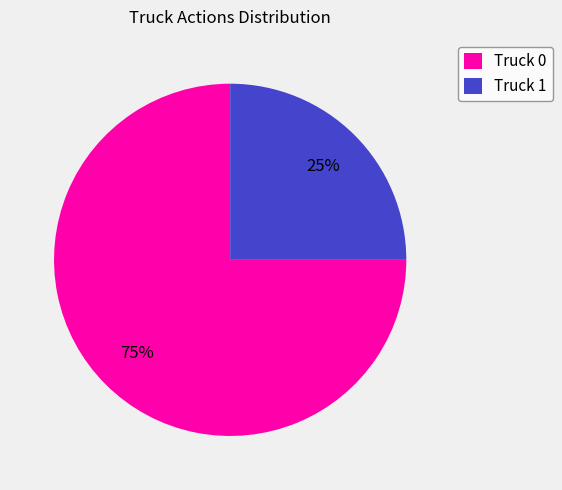

True or false: Truck 0 accounts for 68% of the total.

False